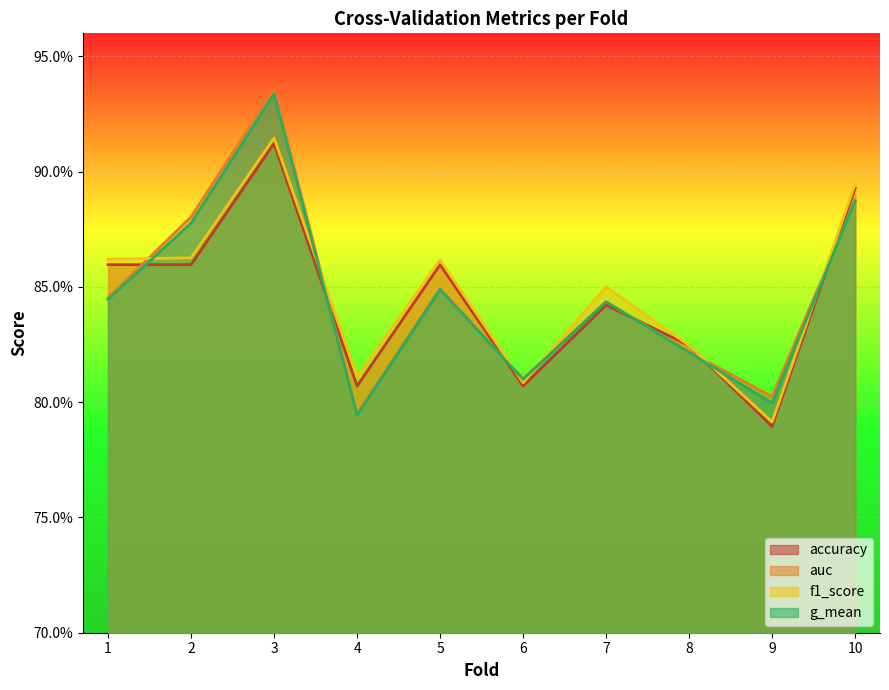

What is the approximate value of accuracy at 9?

0.8